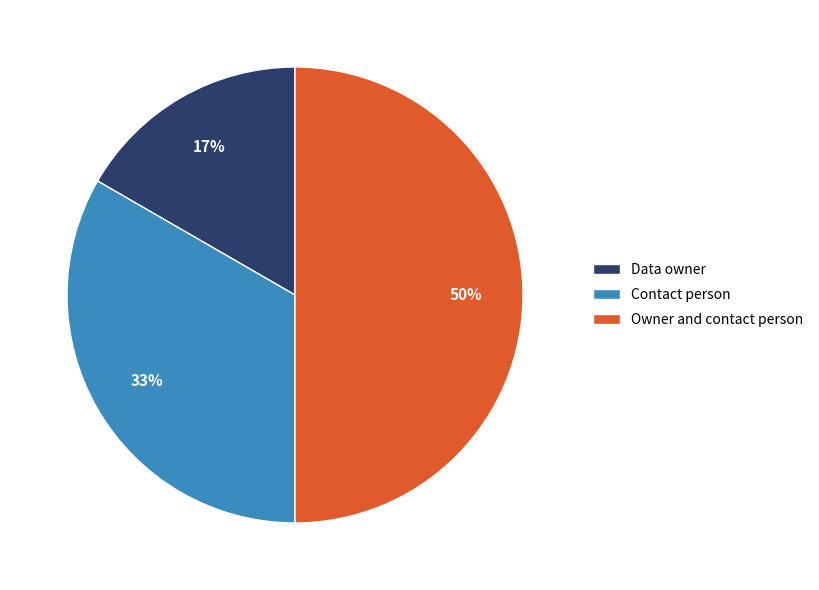

To the nearest percent, what is the difference between the largest and smallest slice percentages?

33%